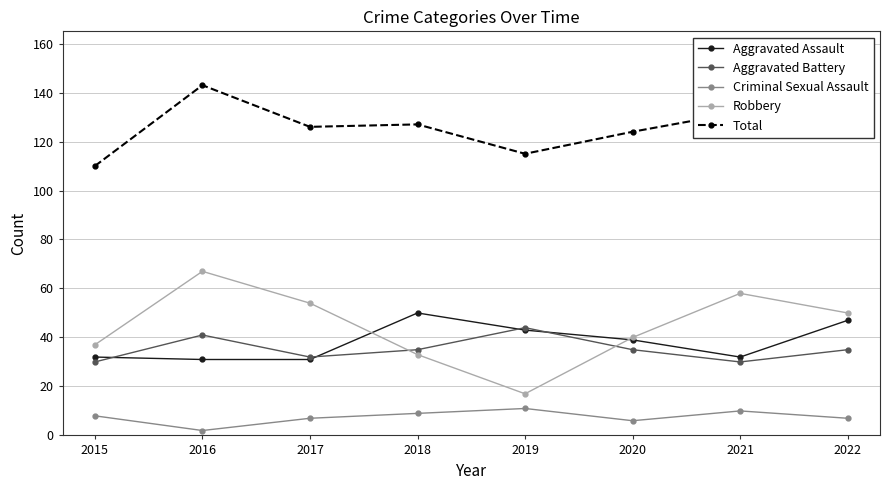

Is it true that Aggravated Battery equals 30 at 2021?

True